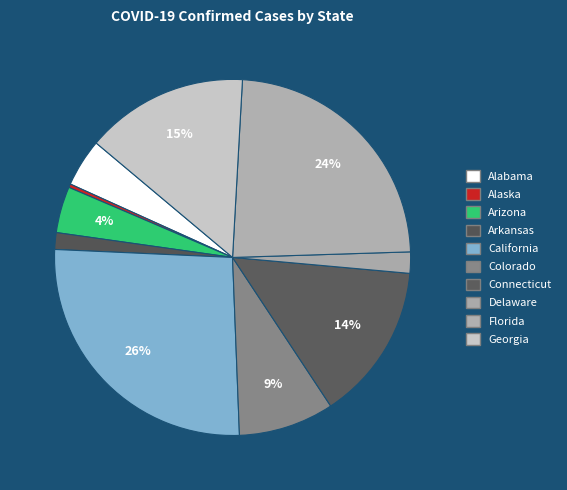

Which slice is the smallest?

Alaska